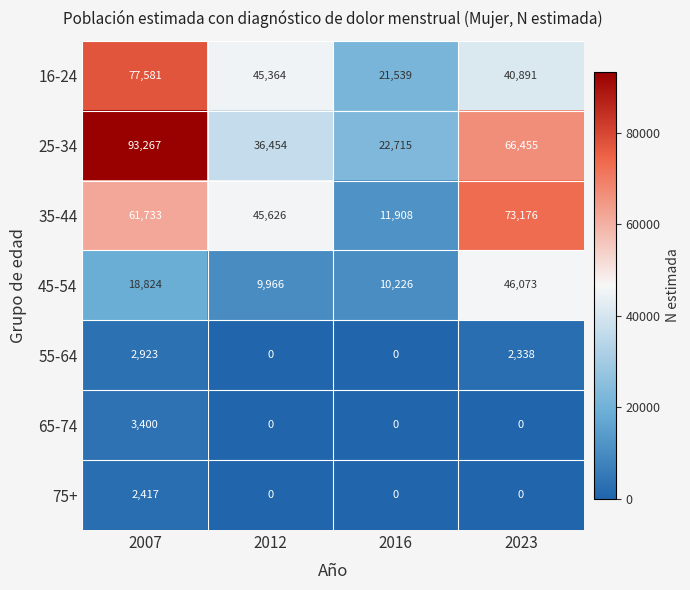

Count the number of categories in the chart.

4